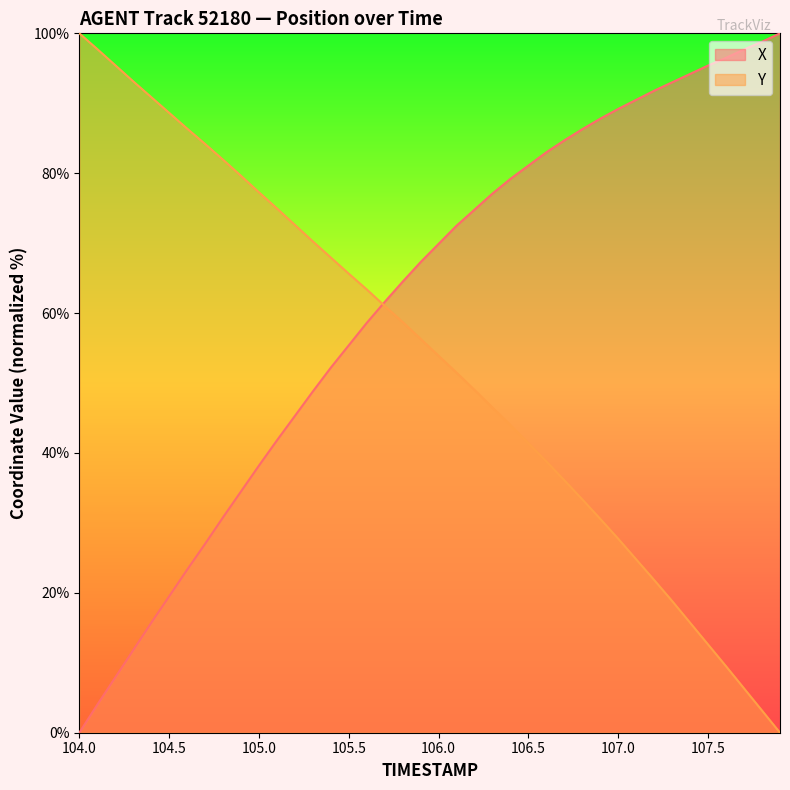

Rank the series by their average value, from highest to lowest.

X, Y